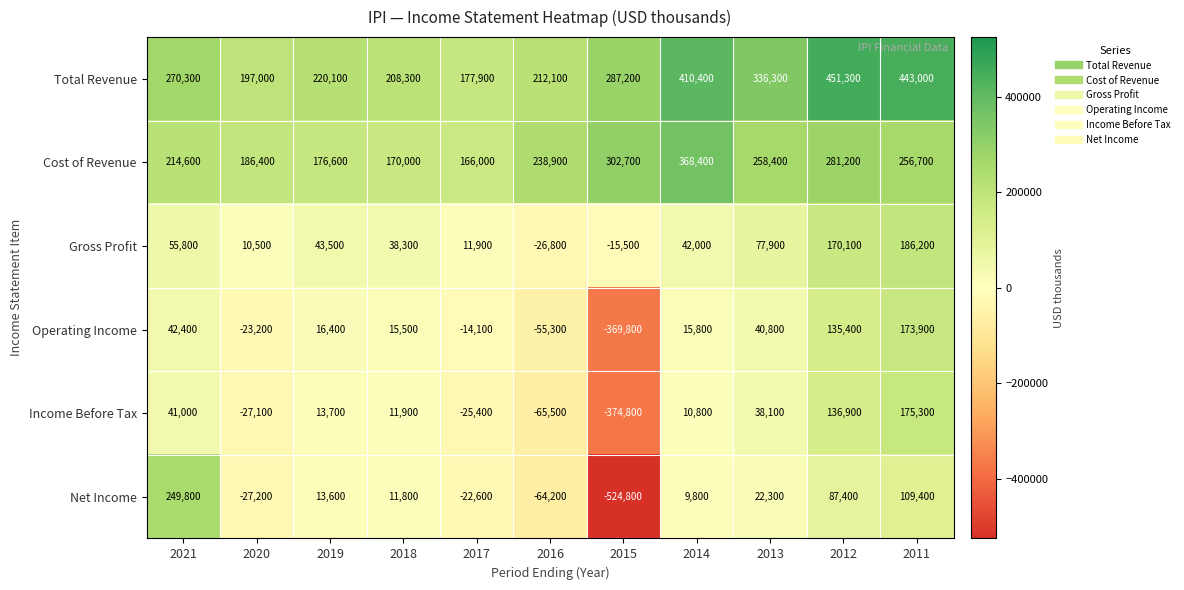

True or false: Income Before Tax has a value of 13700 at 2019.

True